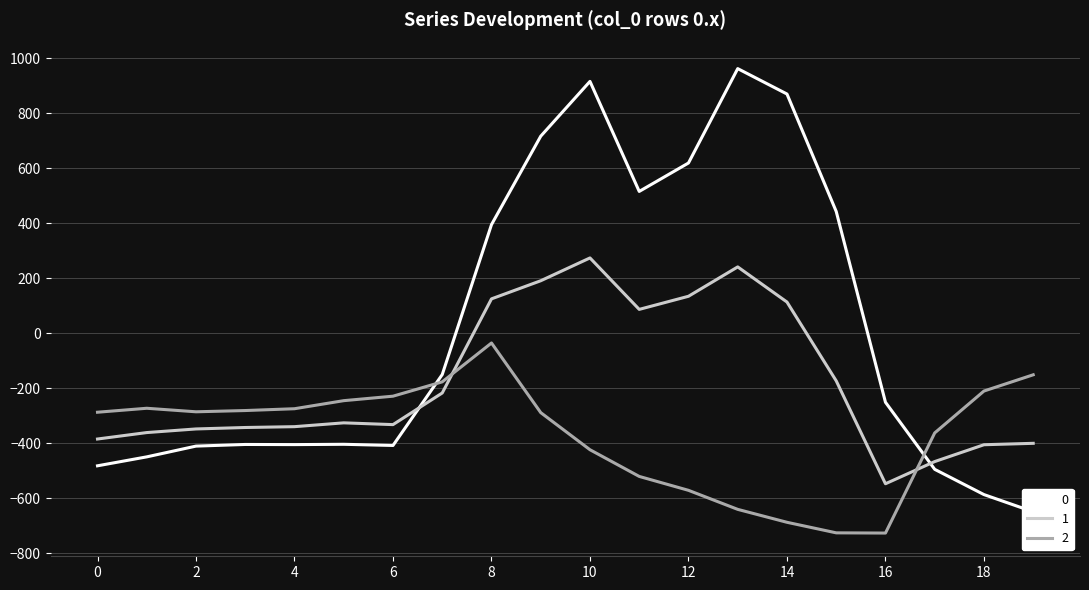

What is the value of the 2 point at the 1st from the left?

-287.1